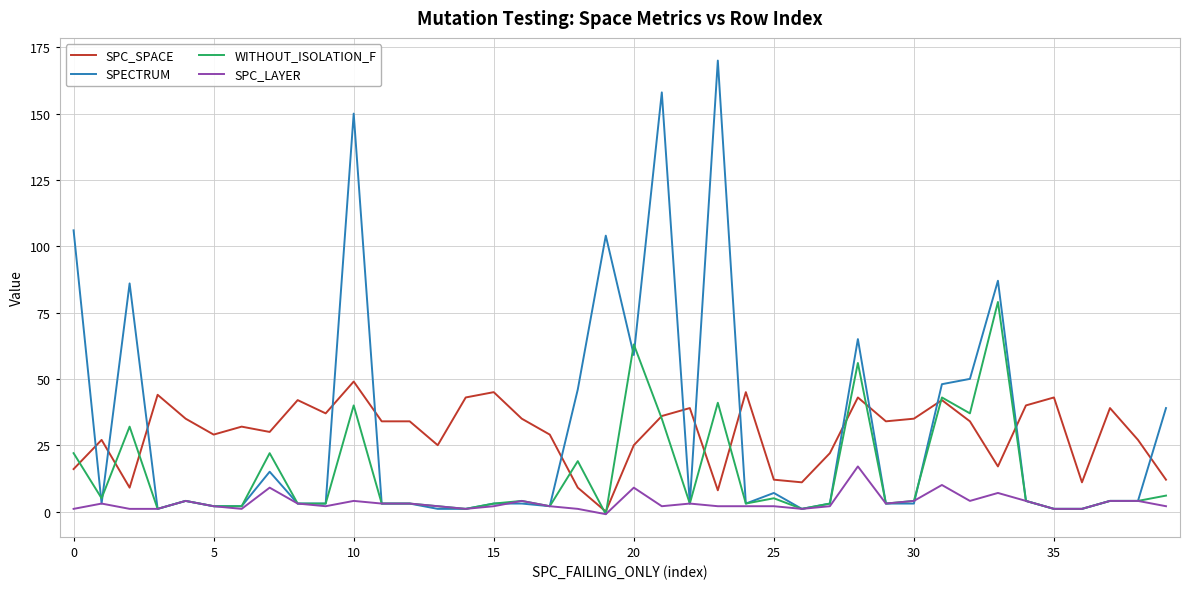

What is the greatest value displayed?

170